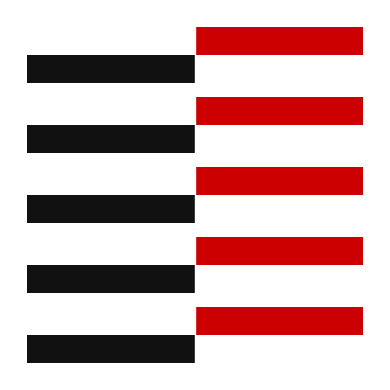

What is the value of the col_0_left bar at the 2nd from the left?

-5.0